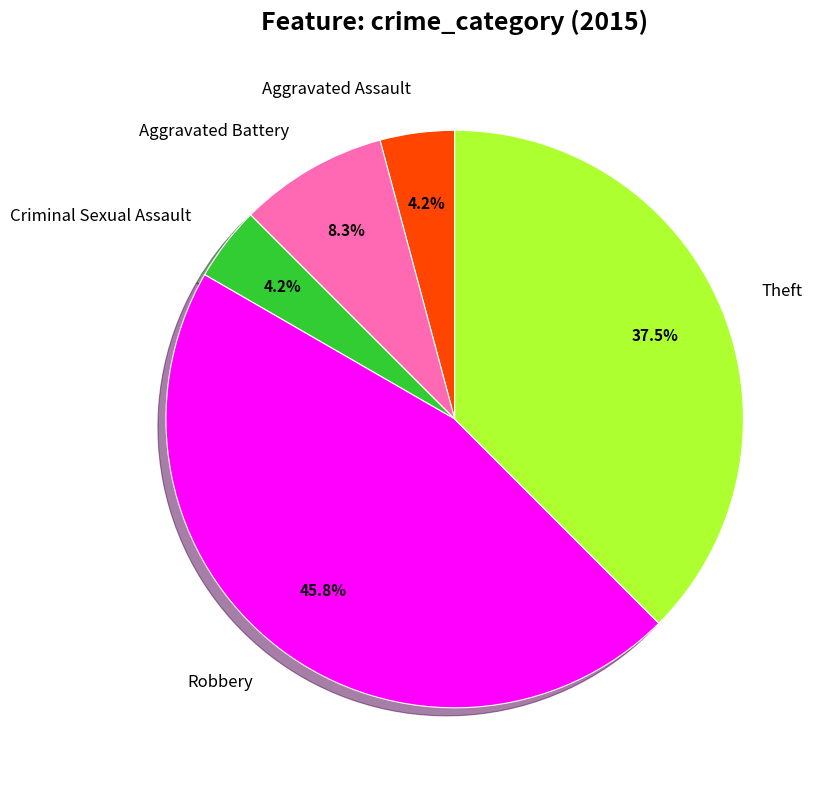

Combined, what portion of the pie is Aggravated Assault and Theft?

41.7%